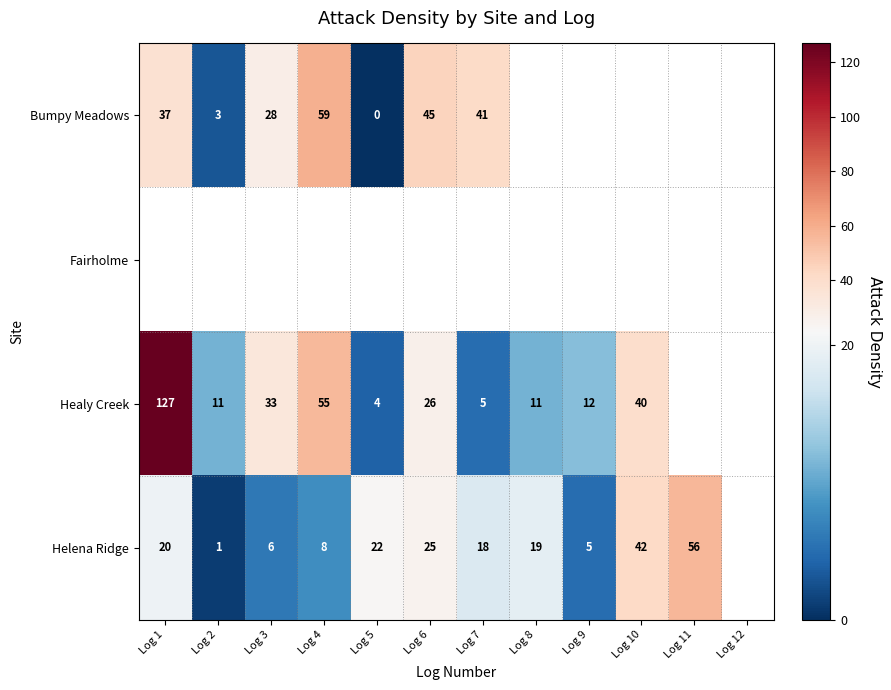

What is the sum of the Healy Creek values at Log 2 and Log 5?

15